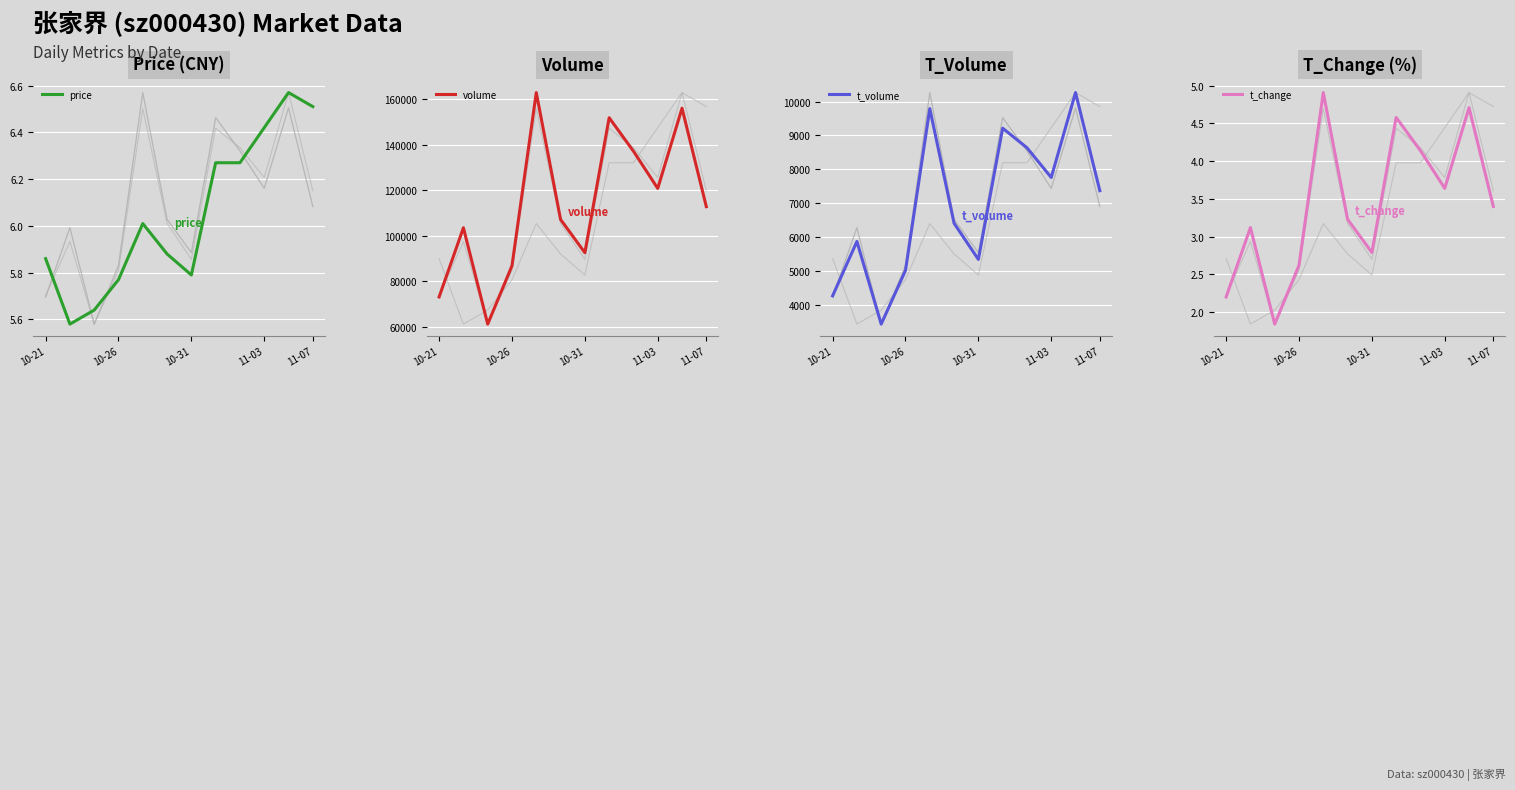

What is the maximum value for volume?

163012